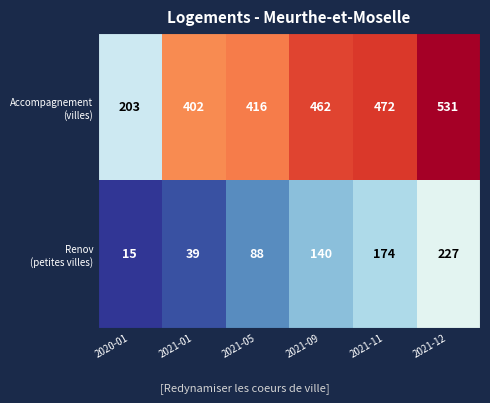

At how many categories does at least one series exceed 457?

3